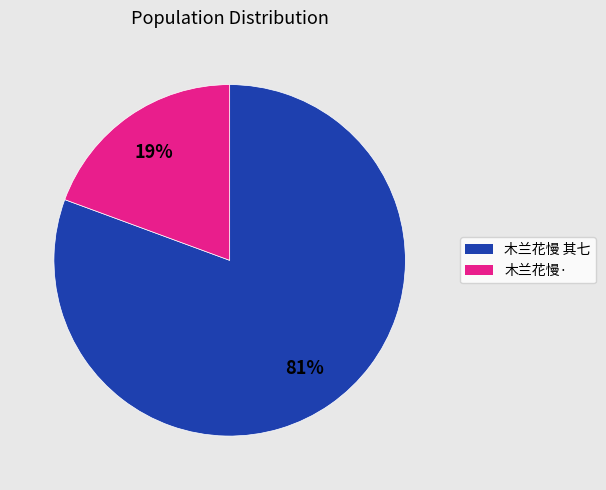

Does any single category account for the majority?

Yes